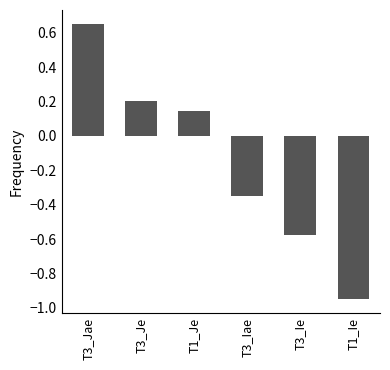

What is the average value?

-0.1